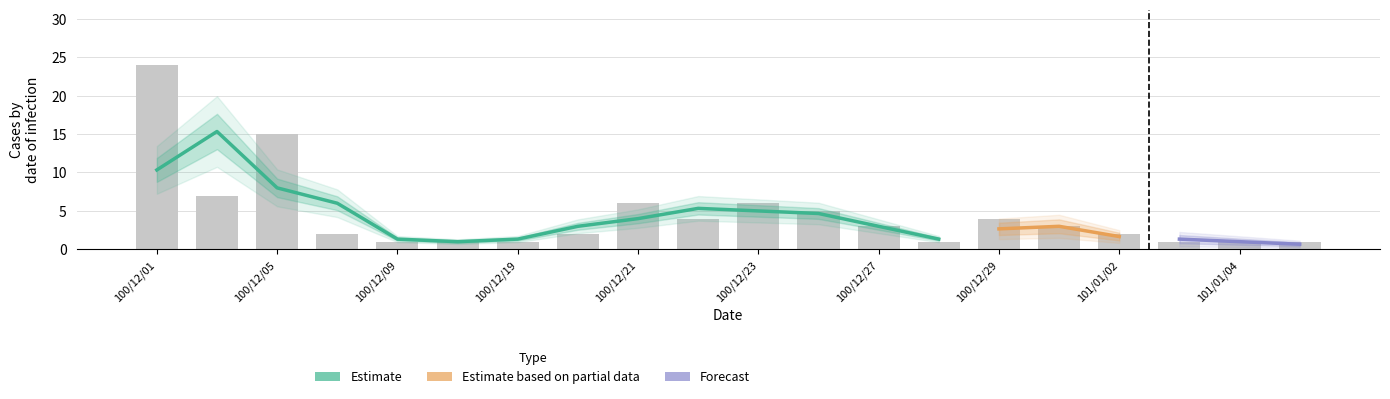

How many distinct data groups are displayed?

3